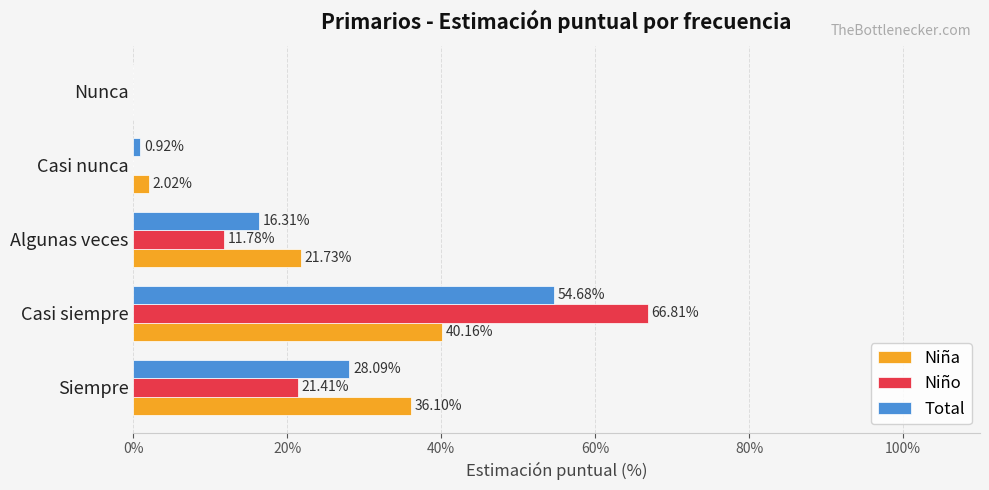

What is the sum of all Niña values?

100.0